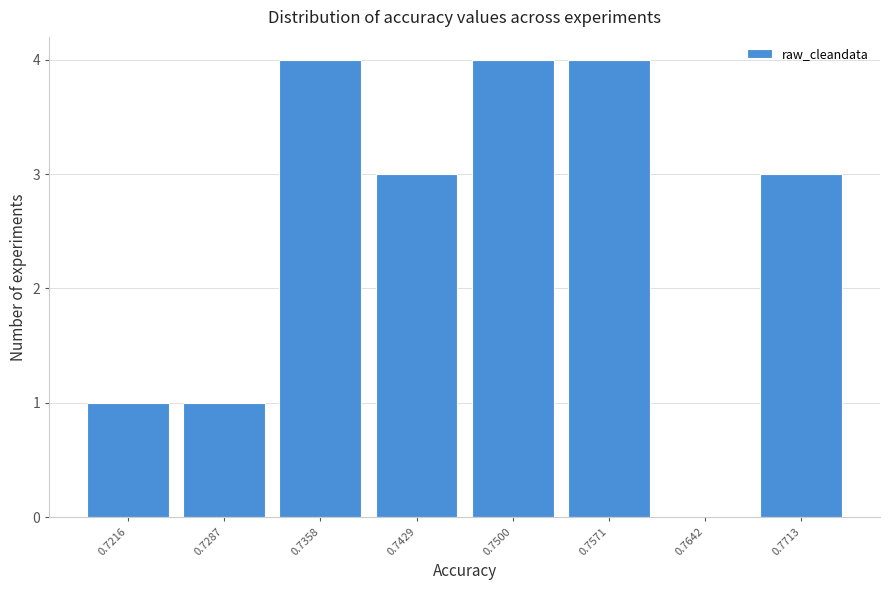

Reading left to right, what are all the values shown in this chart?

0.7216=1	0.7287=1	0.7358=4	0.7429=3	0.7500=4	0.7571=4	0.7642=0	0.7713=3